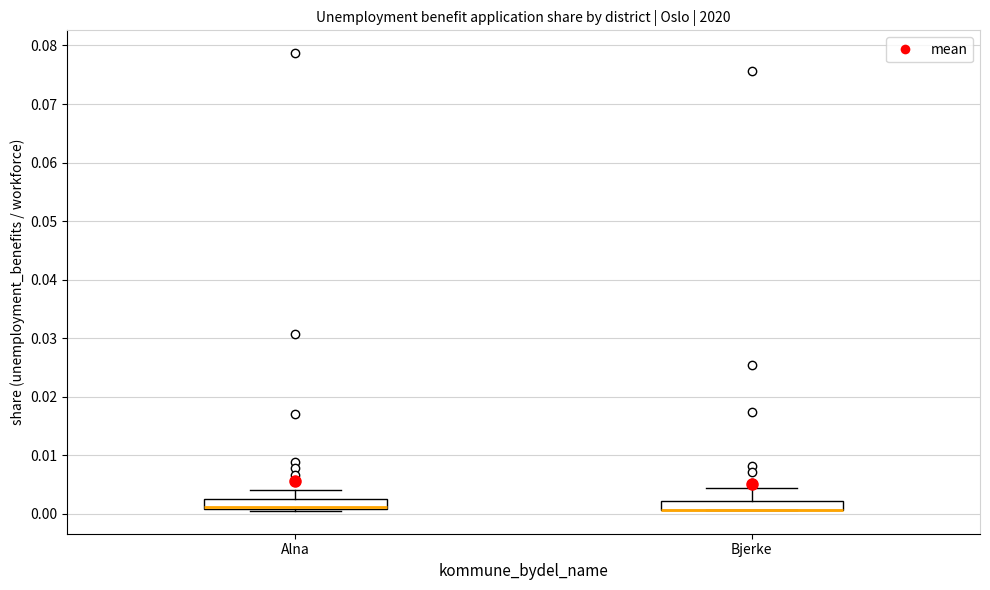

Where is the upper edge of the box for Bjerke on the y-axis? The values are not printed on the chart, so give them approximately, as read against the axis.

0.002